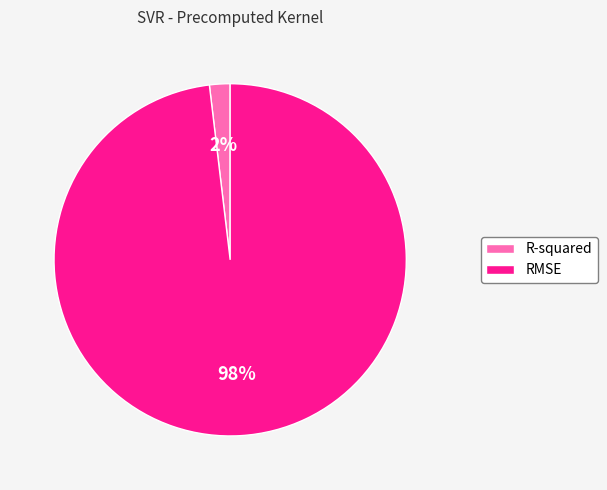

To the nearest percent, what is the combined percentage of R-squared and RMSE?

100%